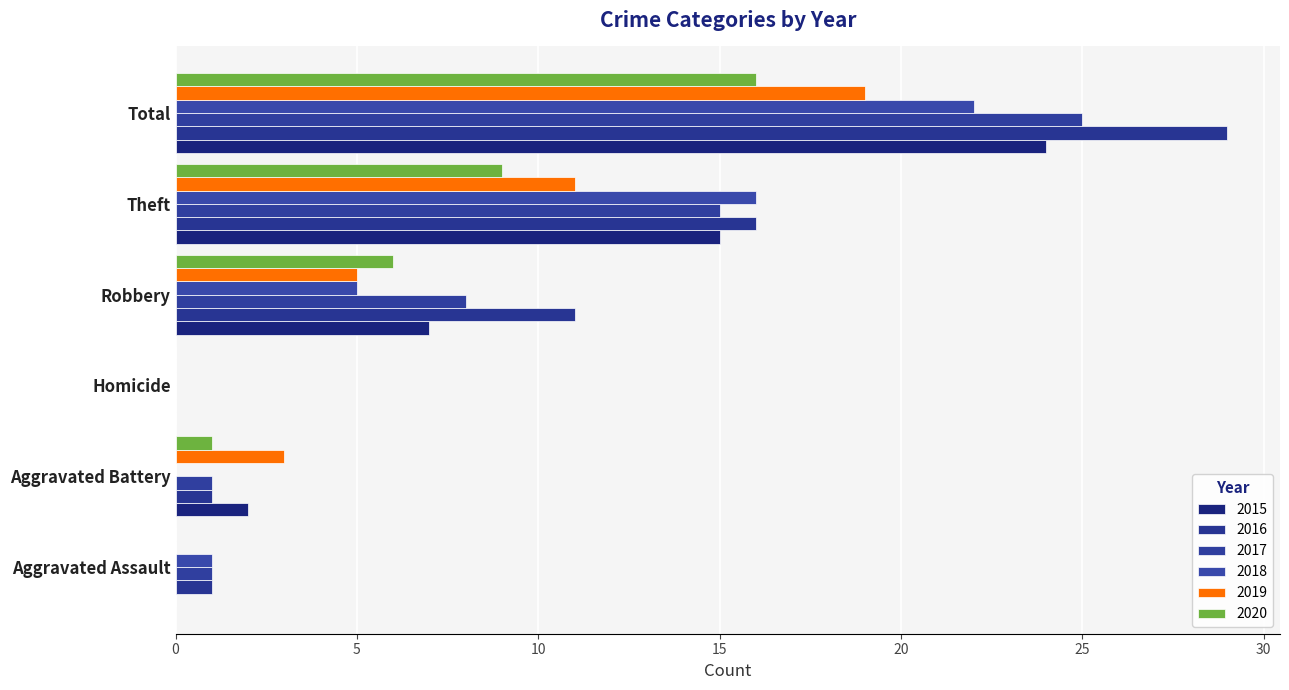

At Total, list the series in order from largest to smallest.

2016, 2017, 2015, 2018, 2019, 2020